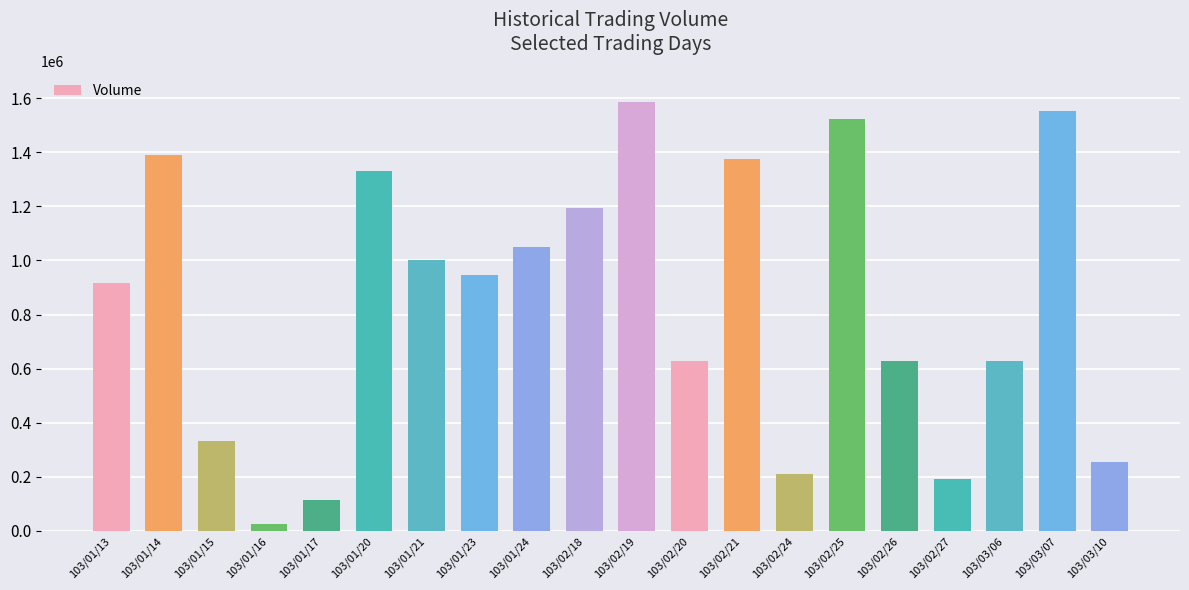

What is the greatest value displayed?

1586400